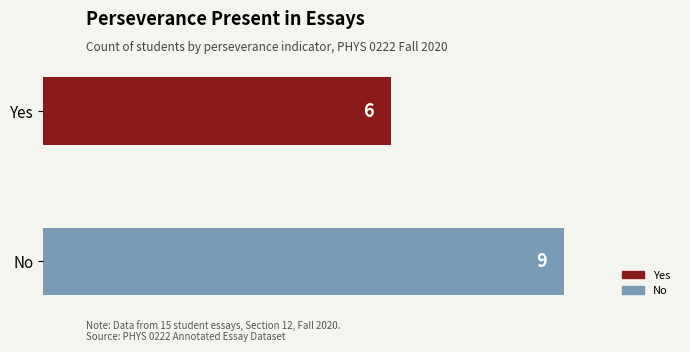

List the labels in order of value, largest first.

No, Yes